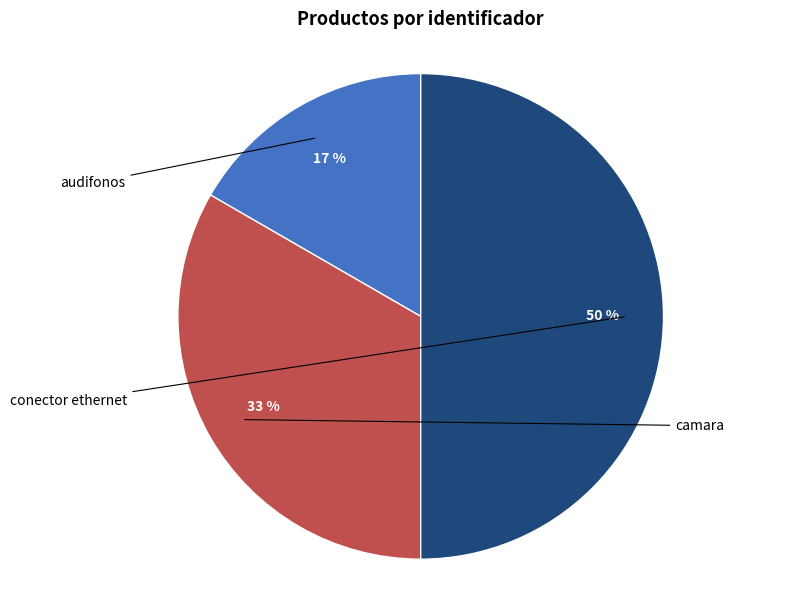

Is there a majority slice in this chart?

No